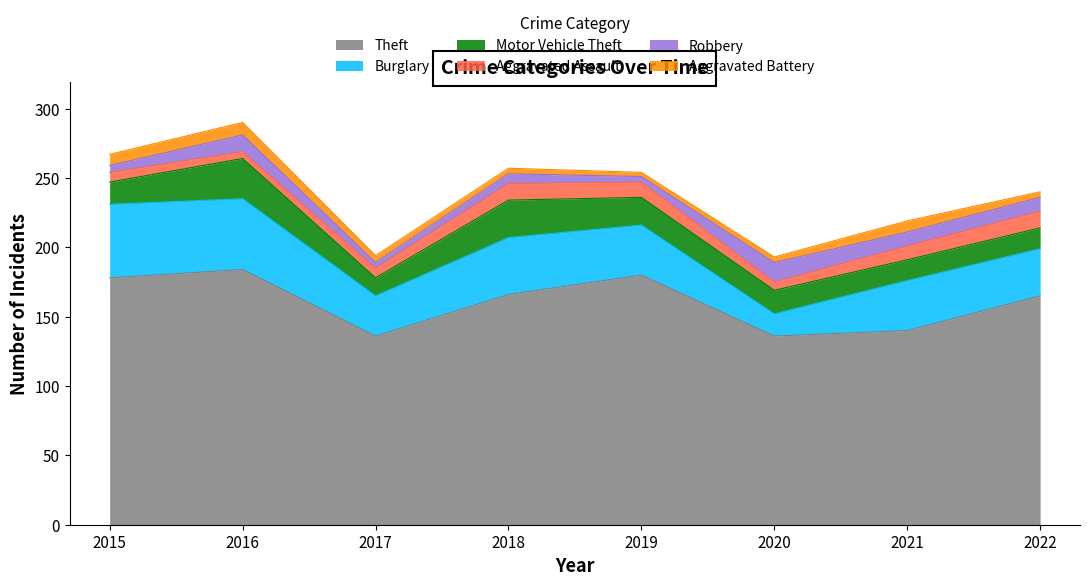

What are all the series names shown in the legend?

Theft, Burglary, Motor Vehicle Theft, Aggravated Assault, Robbery, Aggravated Battery